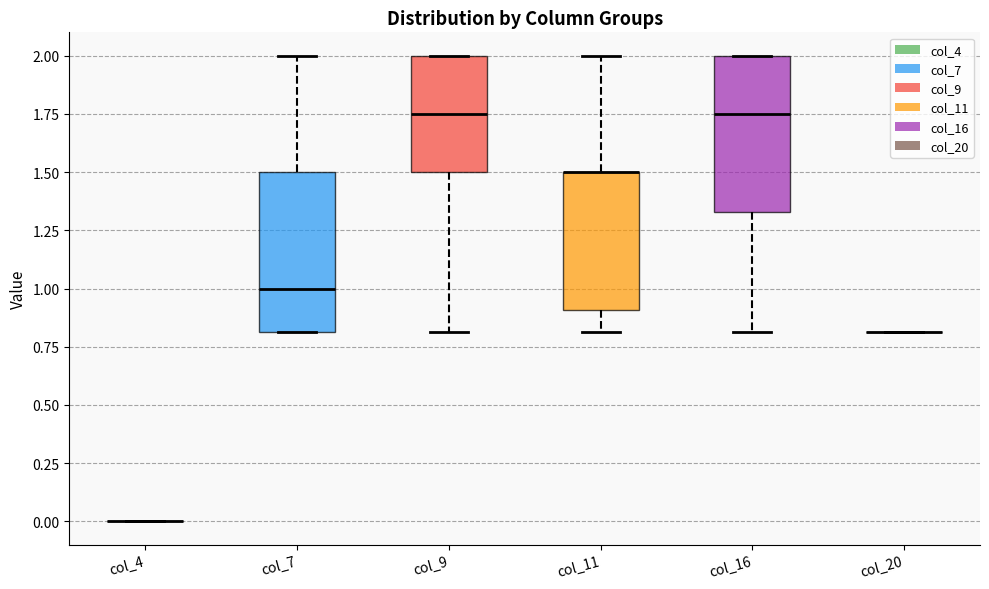

Reading left to right, transcribe this box plot: for each box, give where its median line is, the range the box spans, and where its two whiskers end, as read against the y-axis. The values are not printed on the chart, so give them approximately, as read against the axis.

col_4: box collapsed to a line at 0.00, whiskers 0.00 to 0.00
col_7: median 1.00, box 0.80 to 1.50, whiskers 0.80 to 2.00
col_9: median 1.75, box 1.50 to 2.00, whiskers 0.80 to 2.00
col_11: median 1.50 (drawn on the box's upper edge), box 0.90 to 1.50, whiskers 0.80 to 2.00
col_16: median 1.75, box 1.35 to 2.00, whiskers 0.80 to 2.00
col_20: box collapsed to a line at 0.80, whiskers 0.80 to 0.80